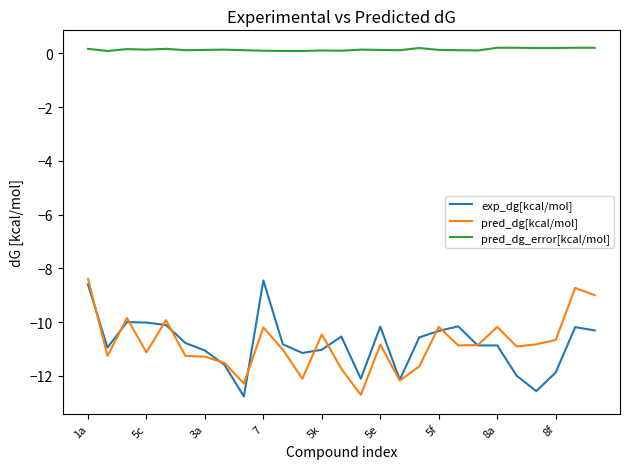

What is the lowest value of the exp_dg[kcal/mol] series?

-12.8